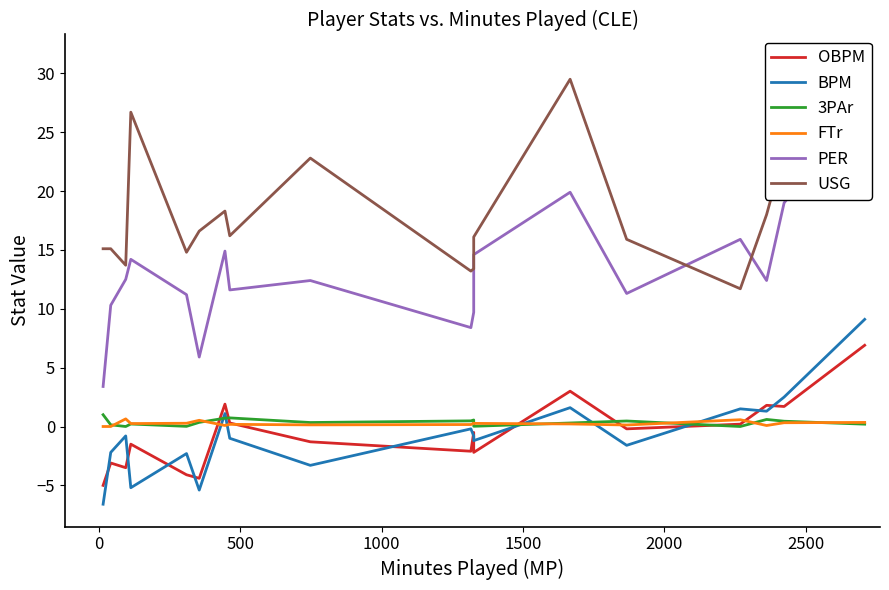

What are all the series names shown in the legend?

OBPM, BPM, 3PAr, FTr, PER, USG